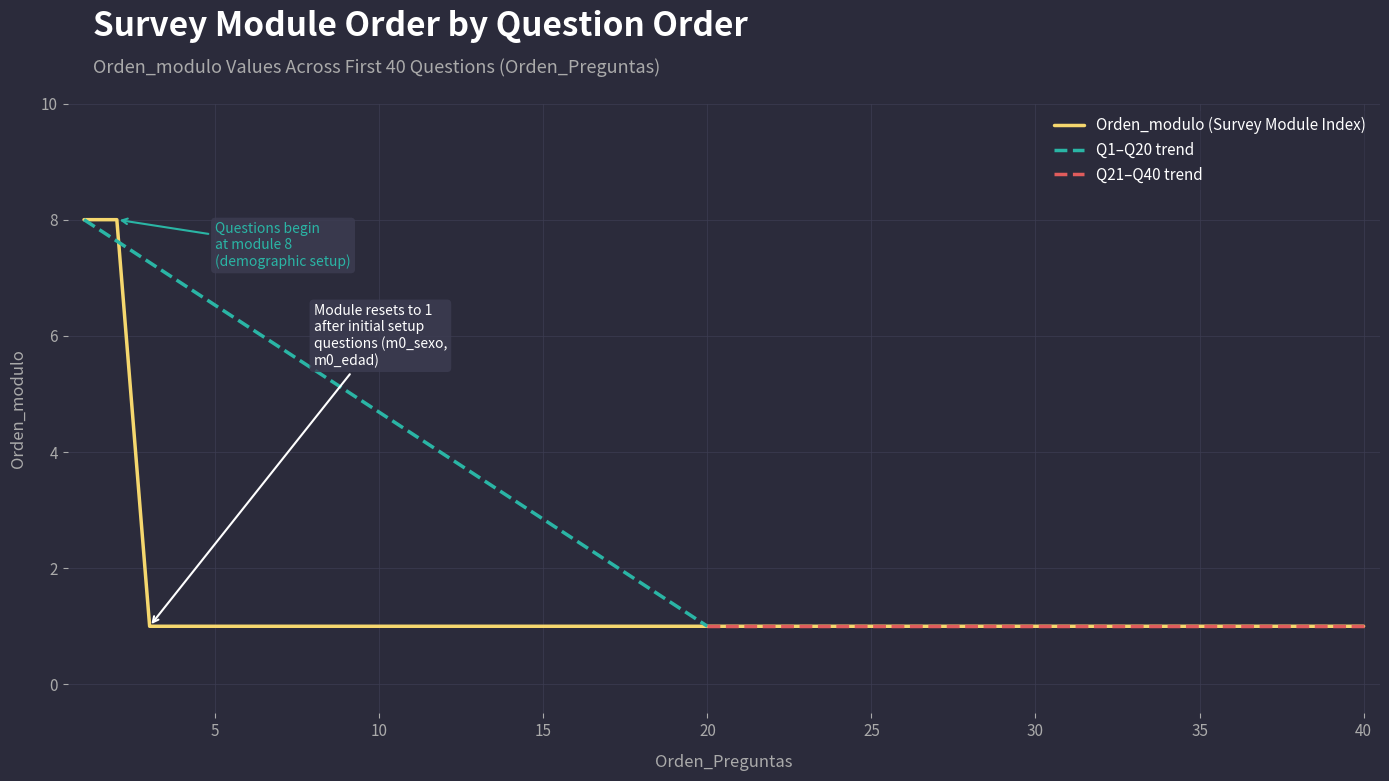

Reading left to right, list all the values displayed in this chart.

1=8	2=8	3=1	4=1	5=1	6=1	7=1	8=1	9=1	10=1	11=1	12=1	13=1	14=1	15=1	16=1	17=1	18=1	19=1	20=1	21=1	22=1	23=1	24=1	25=1	26=1	27=1	28=1	29=1	30=1	31=1	32=1	33=1	34=1	35=1	36=1	37=1	38=1	39=1	40=1